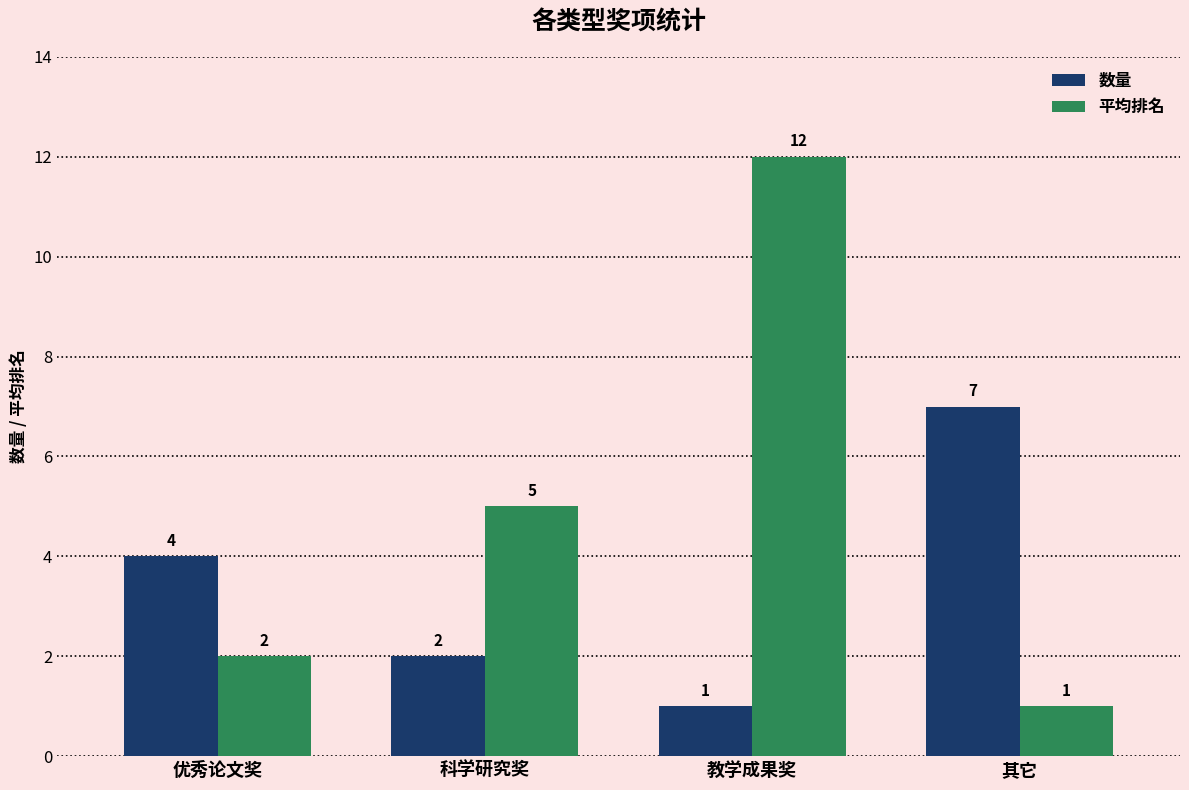

At 其它, list the series in order from largest to smallest.

数量, 平均排名